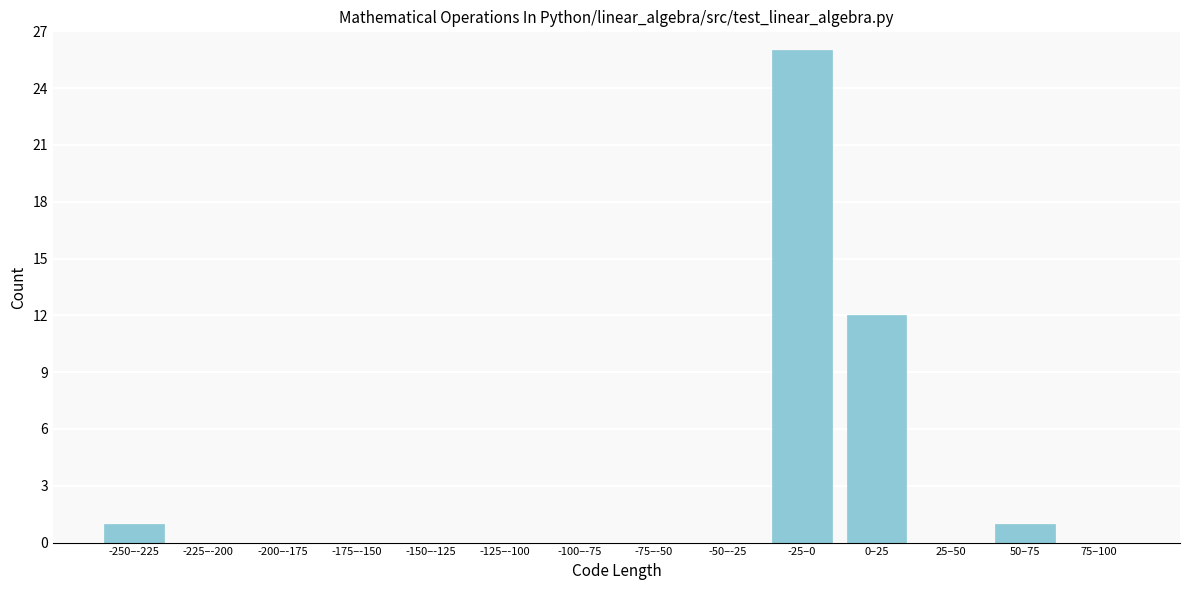

Reading left to right, extract all data points from this chart.

-250–-225=1	-225–-200=0	-200–-175=0	-175–-150=0	-150–-125=0	-125–-100=0	-100–-75=0	-75–-50=0	-50–-25=0	-25–0=26	0–25=12	25–50=0	50–75=1	75–100=0